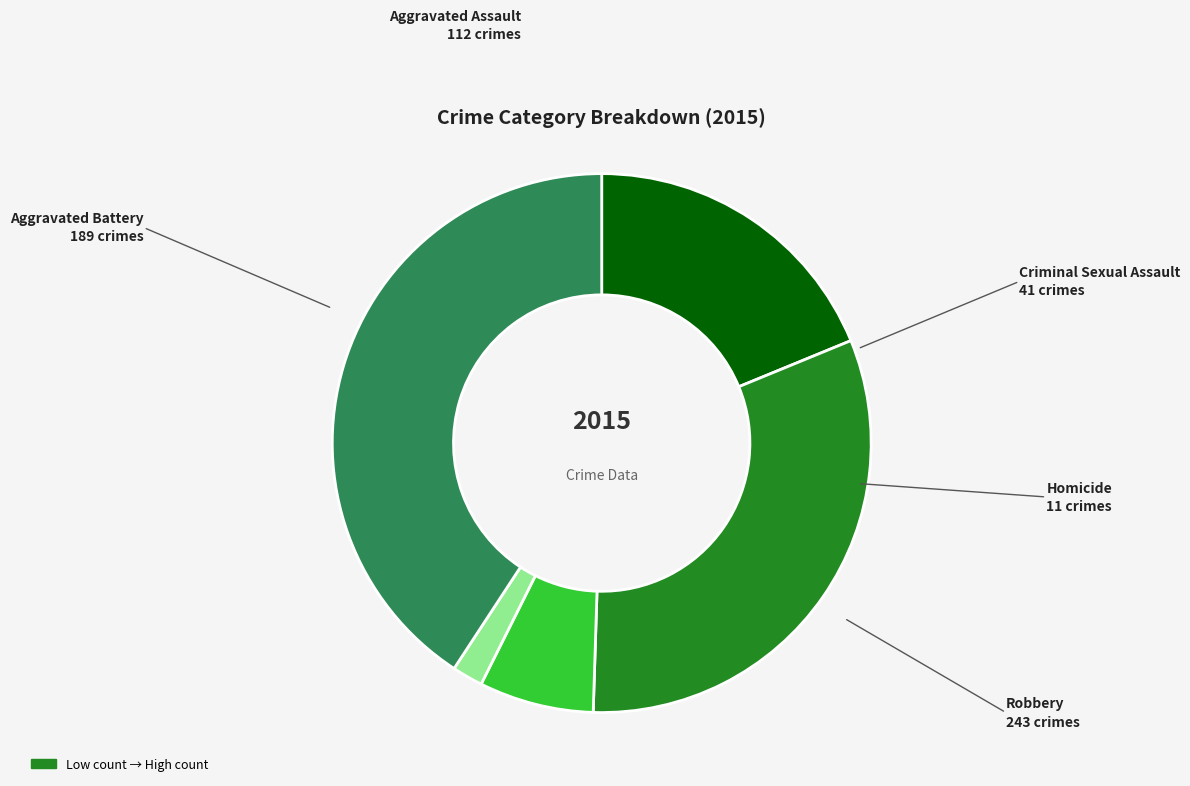

Does any single category account for the majority?

No